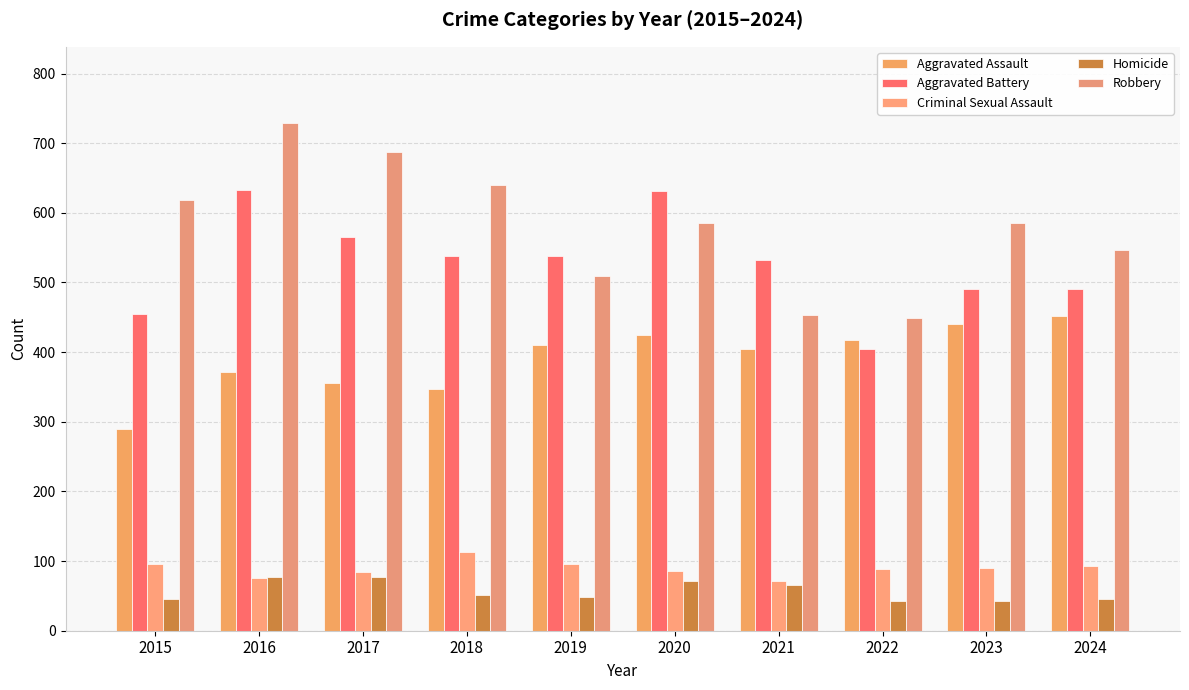

What is the total value across all series at 2023?

1649